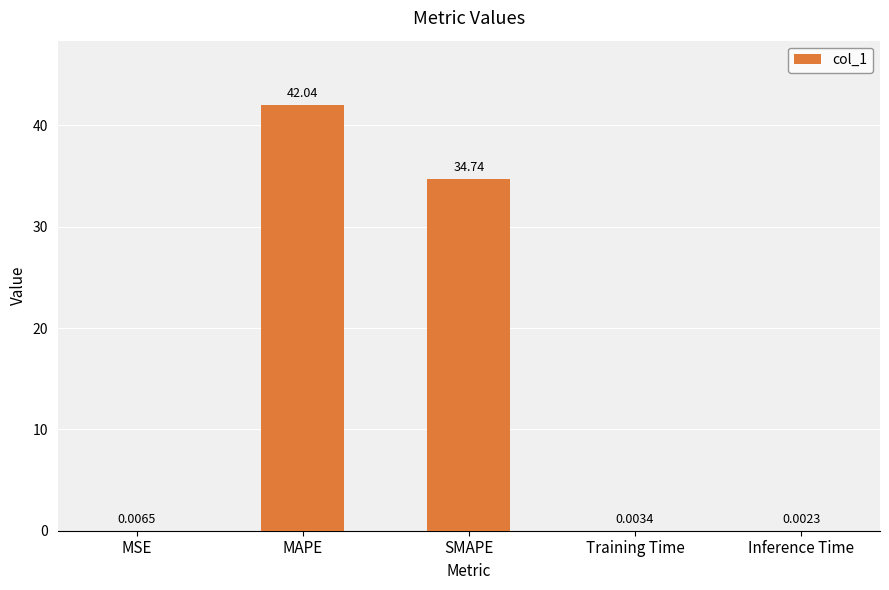

At which category does the chart reach its peak across all series?

MAPE